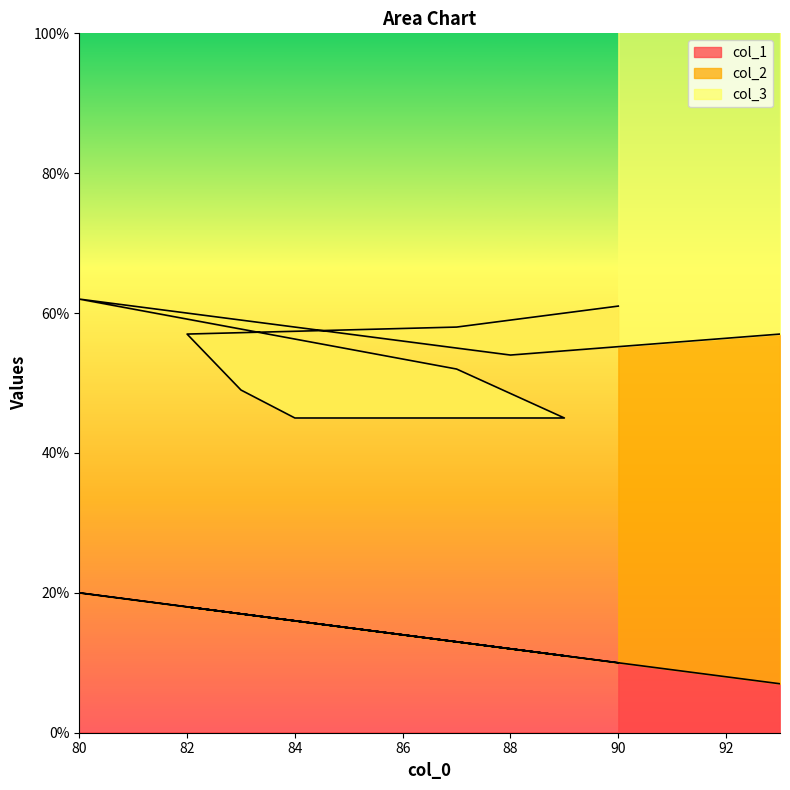

True or false: col_1 and col_3 cross at least once.

False